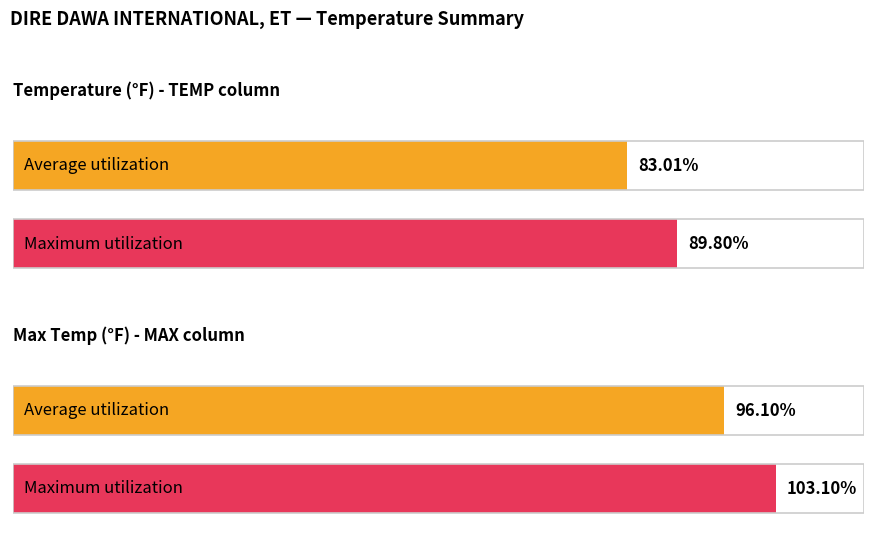

How many distinct data groups are displayed?

2